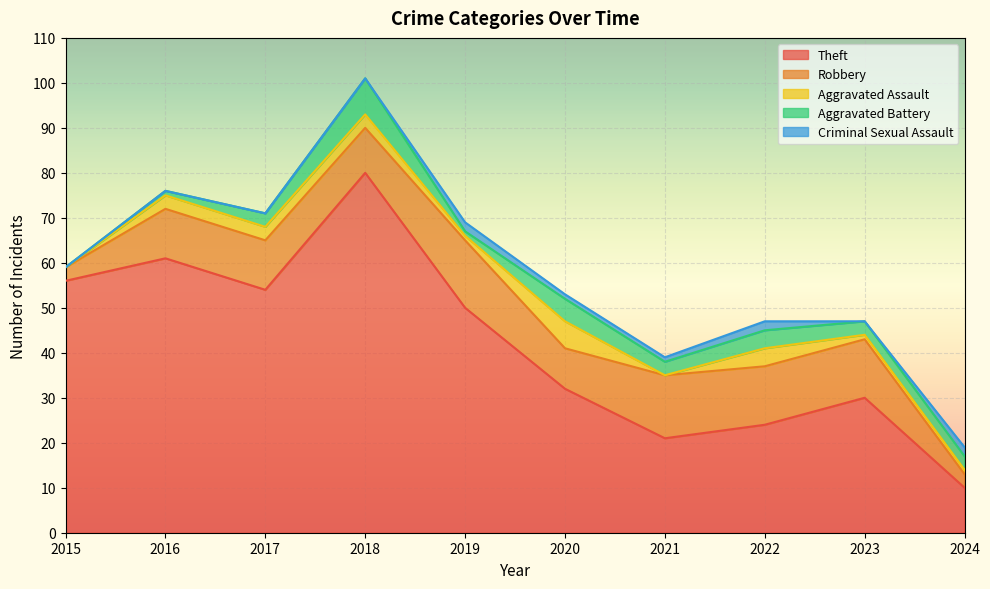

Rank the series by their maximum value, from highest to lowest.

Theft, Robbery, Aggravated Battery, Aggravated Assault, Criminal Sexual Assault